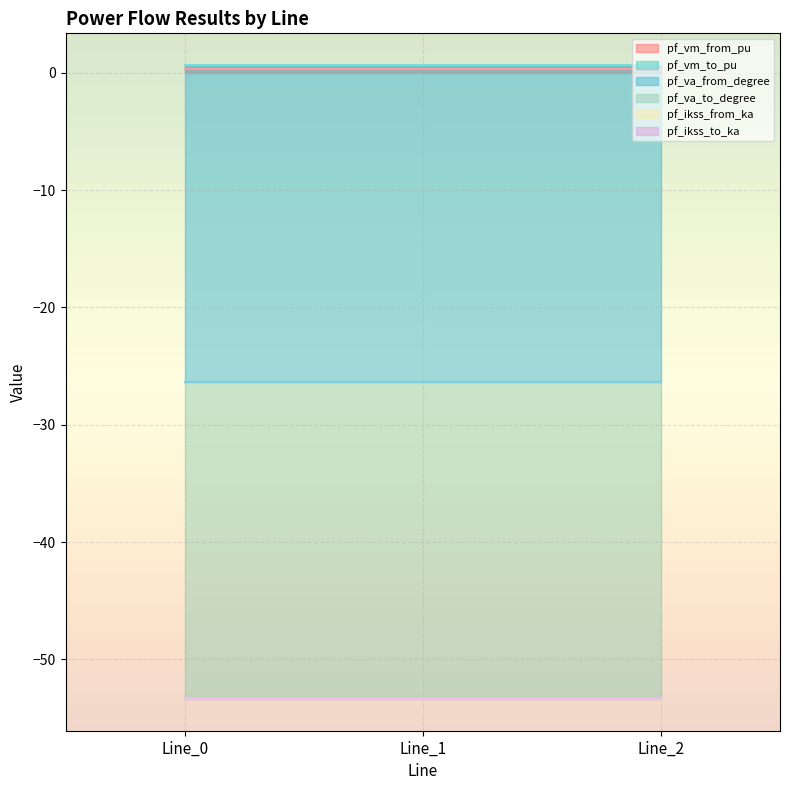

At how many categories does at least one series exceed 0?

3